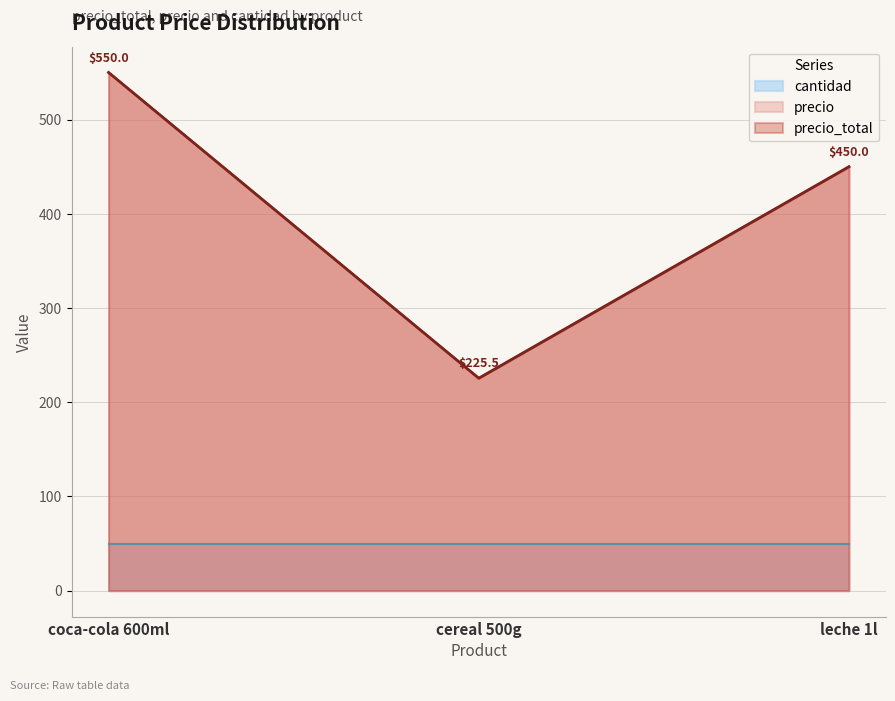

The value of precio at leche 1l is 450.0. True or false?

True